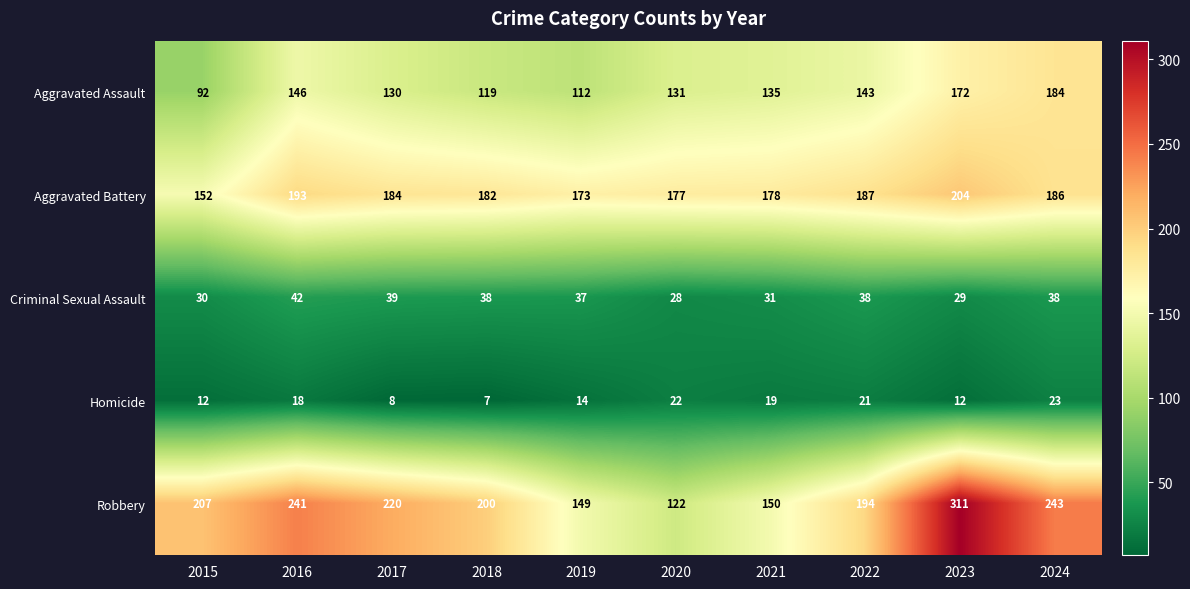

Between 2020 and 2022, which series saw the biggest shift?

Robbery